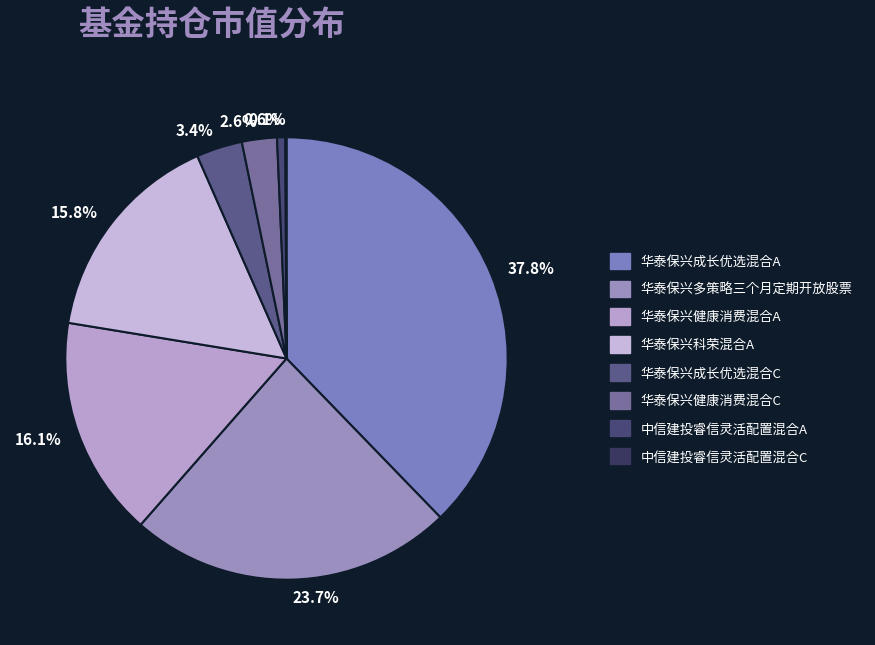

Is there a majority slice in this chart?

No